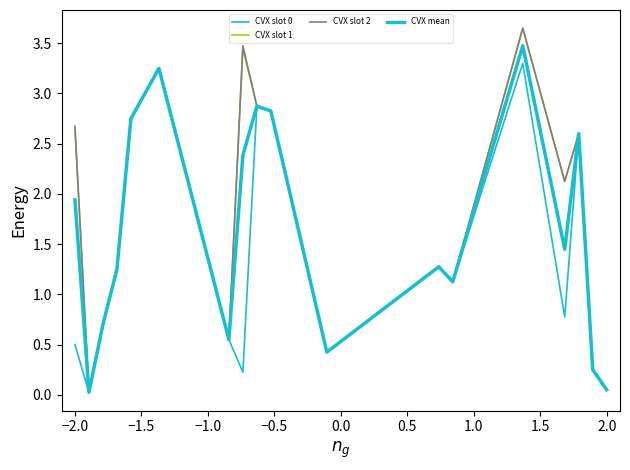

True or false: CVX mean and CVX slot 1 intersect in this chart.

False